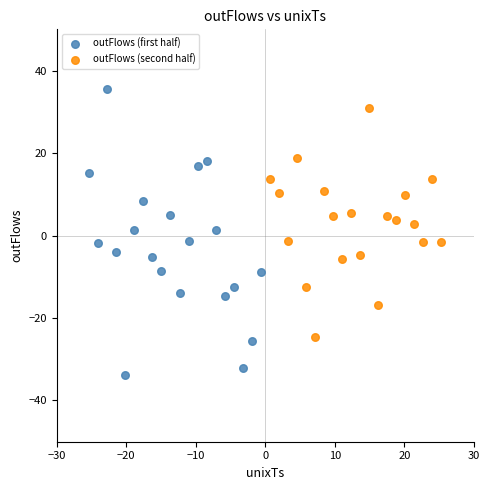

Which series reaches the maximum Y coordinate?

outFlows (first half)